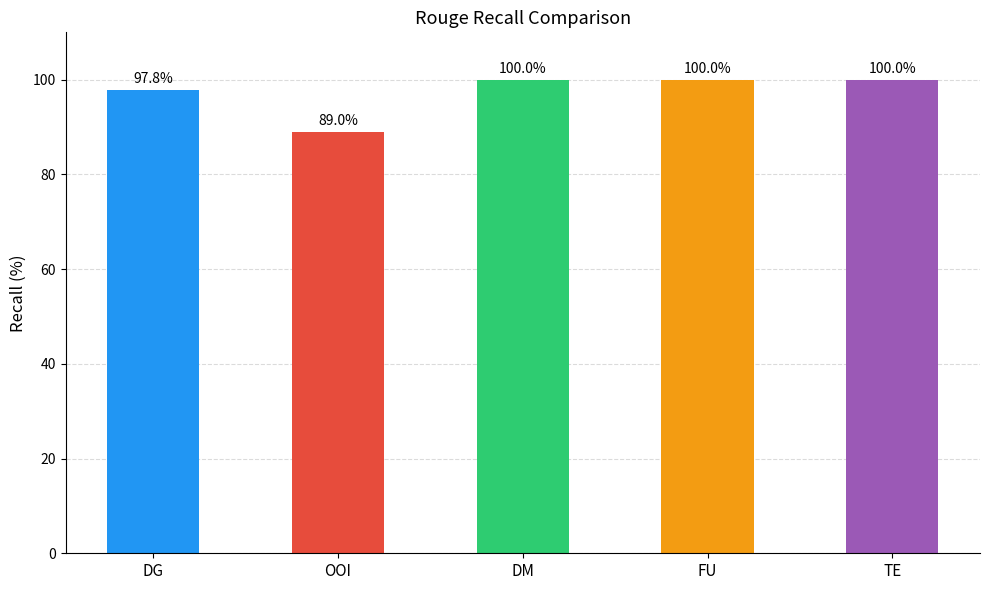

What is the minimum value shown in the chart?

89.0